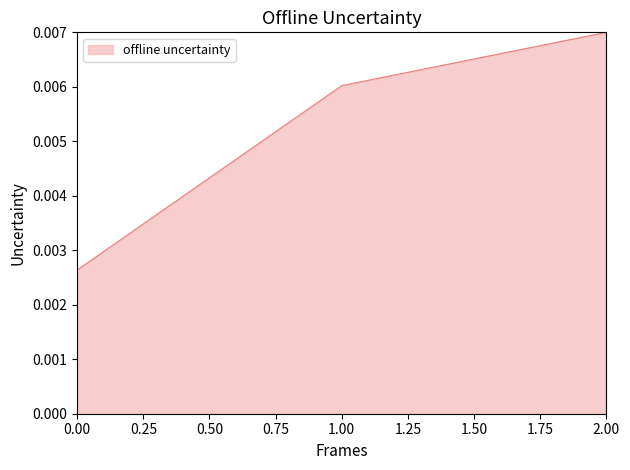

How many categories are shown in the chart?

3